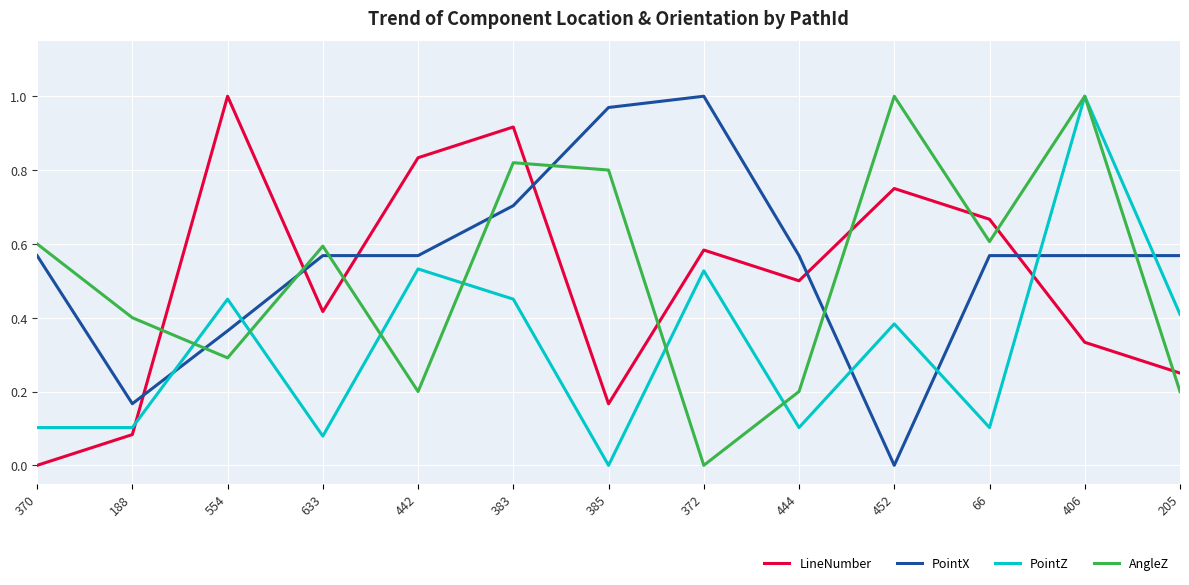

True or false: AngleZ and PointZ intersect in this chart.

True